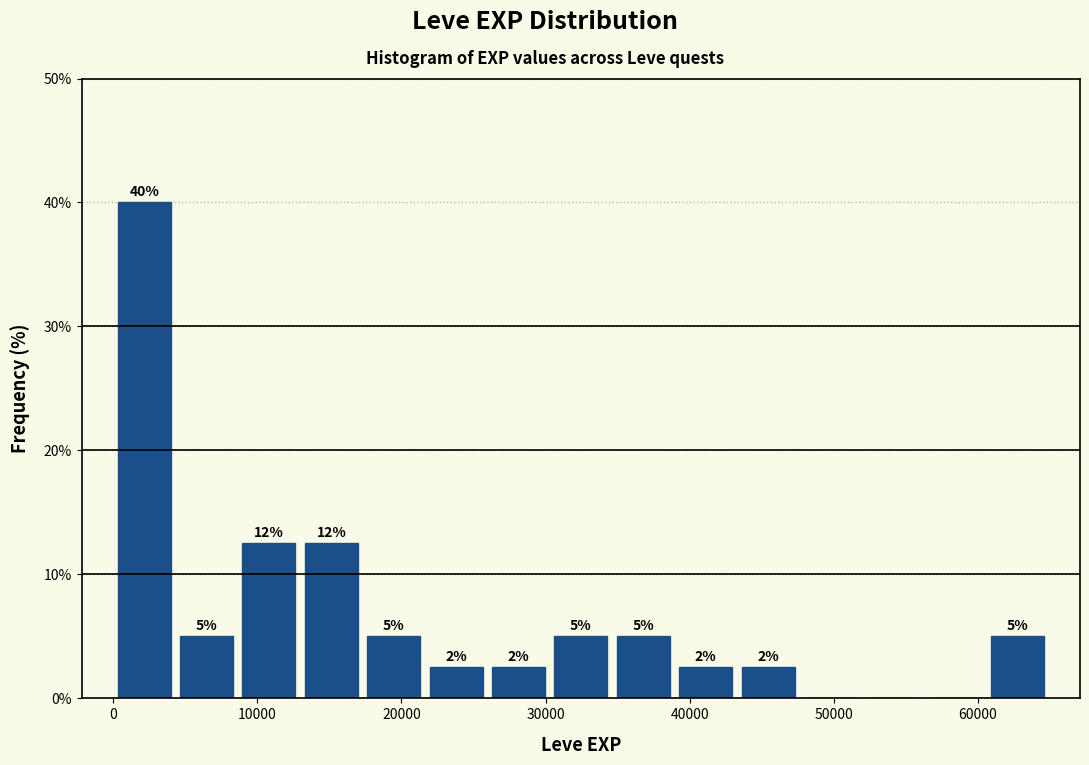

Over which range of the x-axis is the bar tallest?

0 to 4000